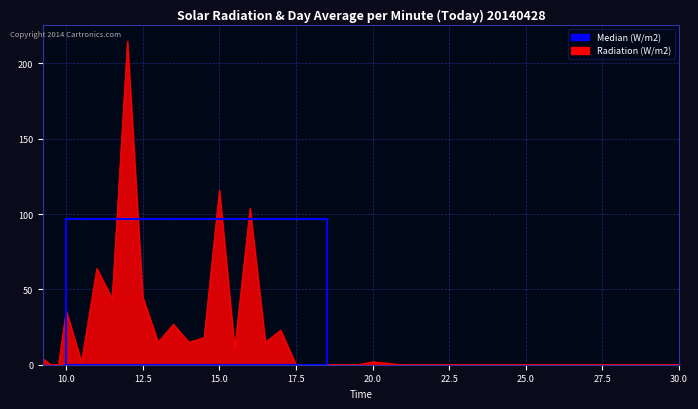

True or false: there are more than 2 points higher than both neighbors.

True